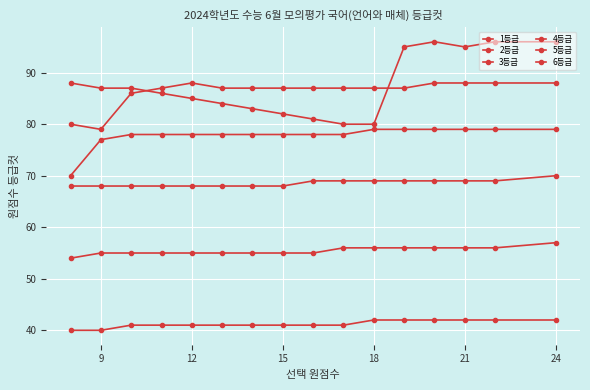

How many lines are shown in the chart?

6